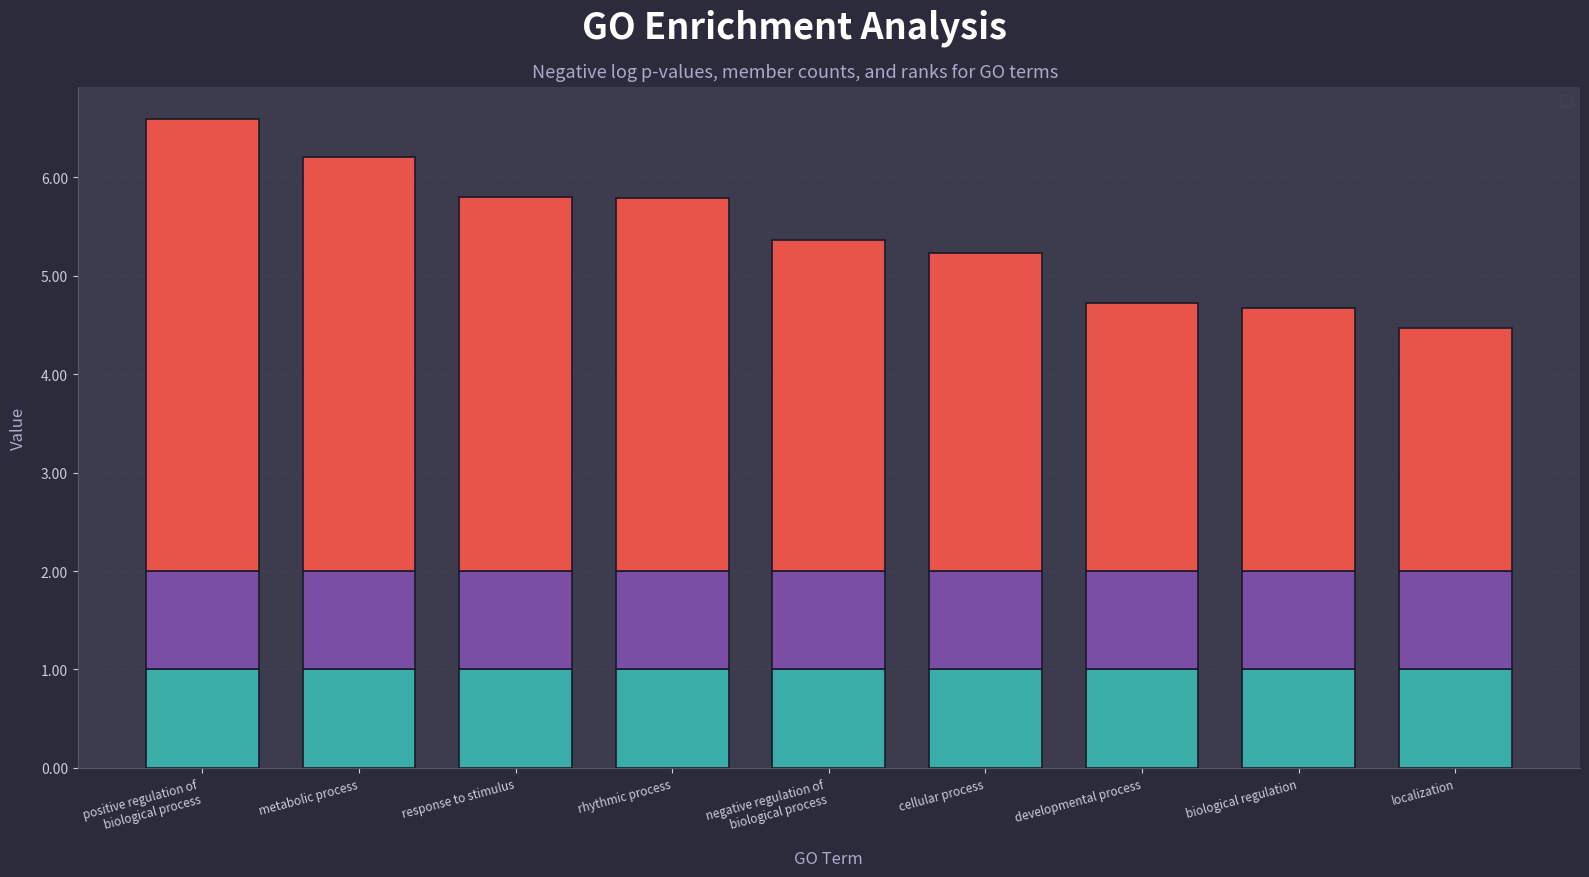

What are all the series names shown in the legend?

_LogP_MyList, _MEMBER_MyList, _RANK_